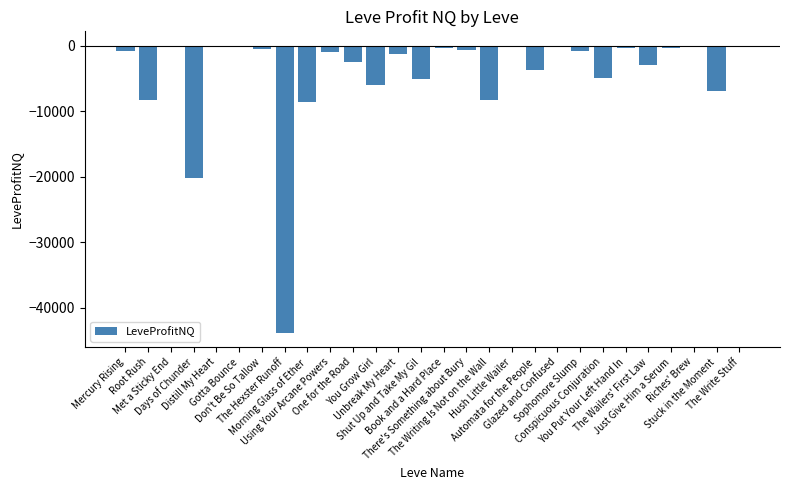

What is the sum of all values?

-127400.3